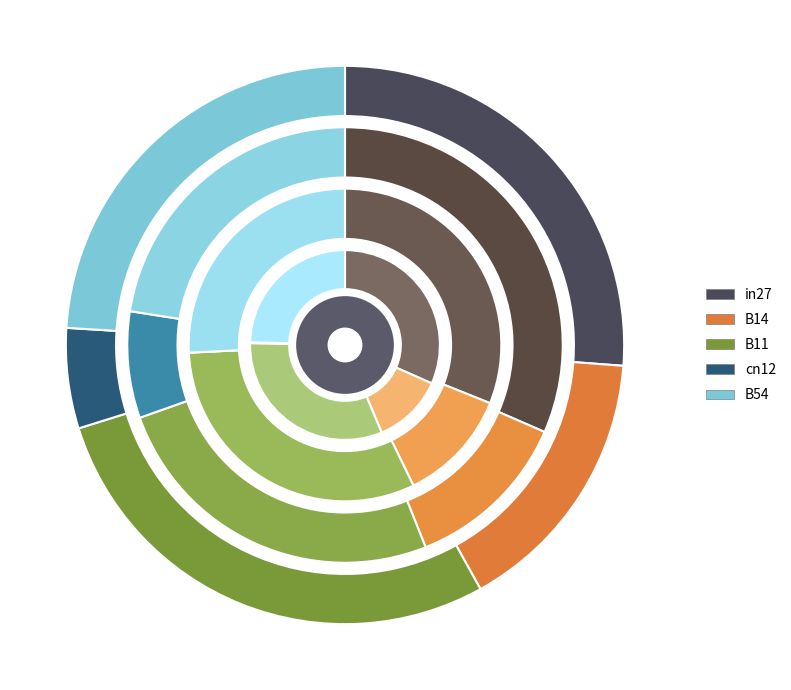

Does in27 represent more than half of the total?

No